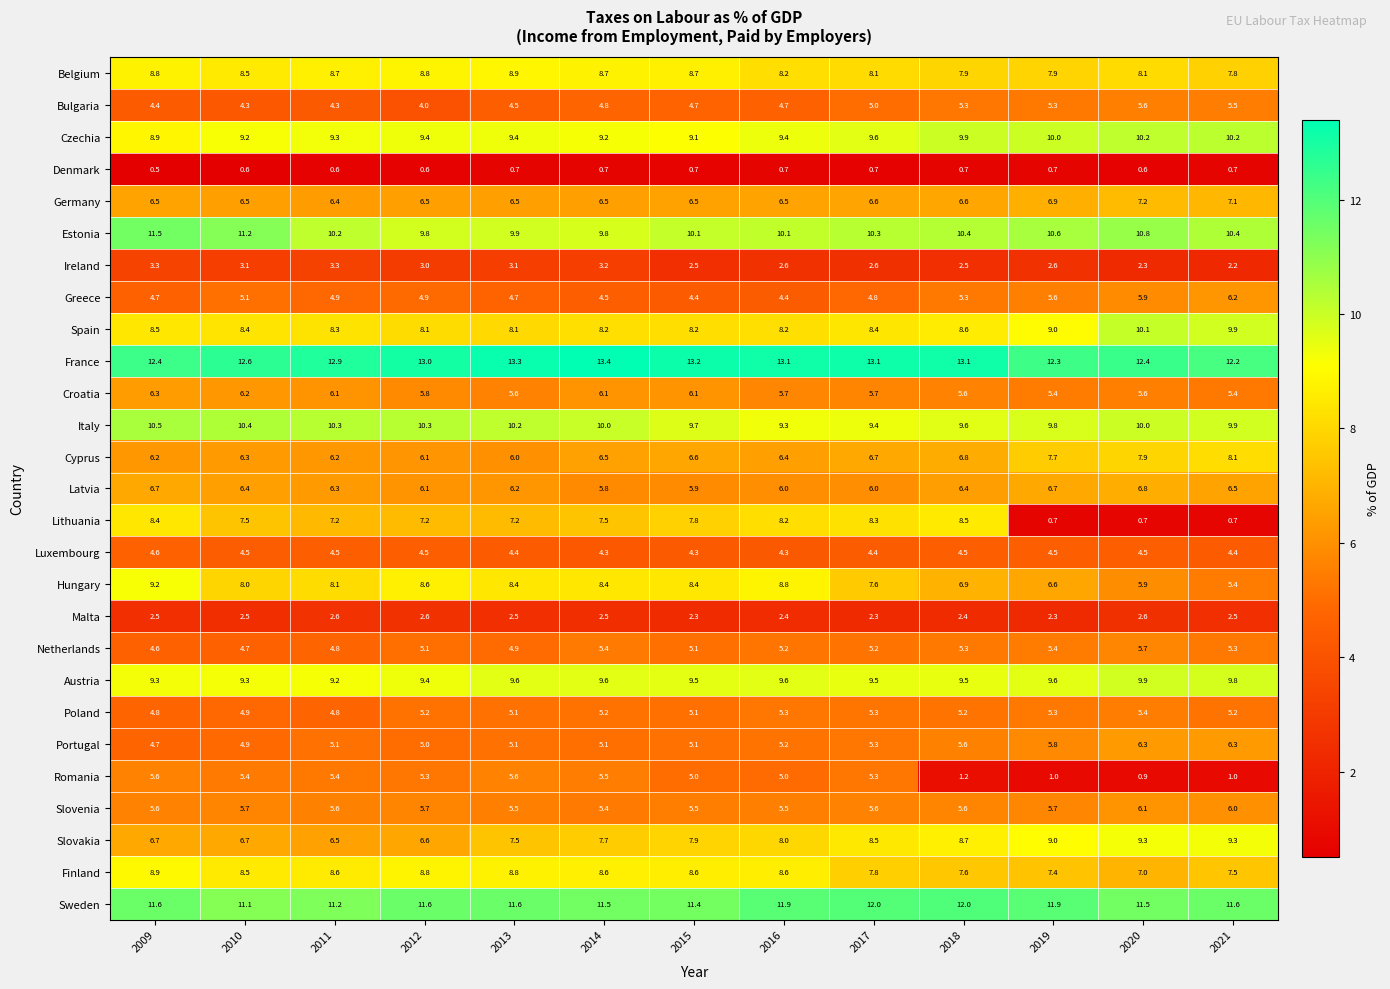

Which series has the largest total across all categories?

France